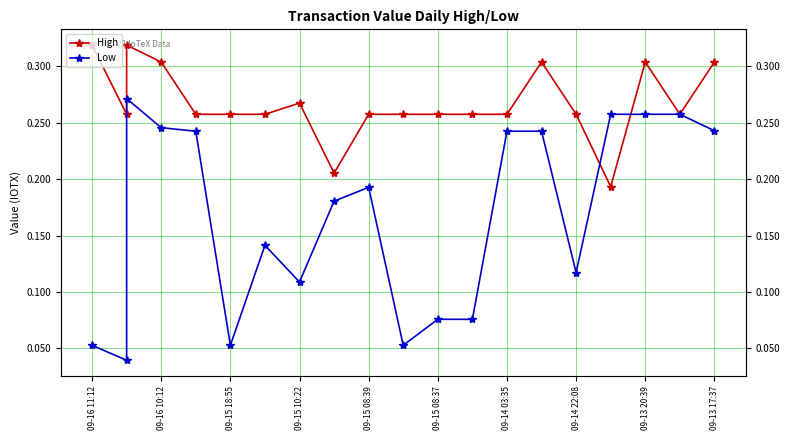

What are all the series names shown in the legend?

High, Low